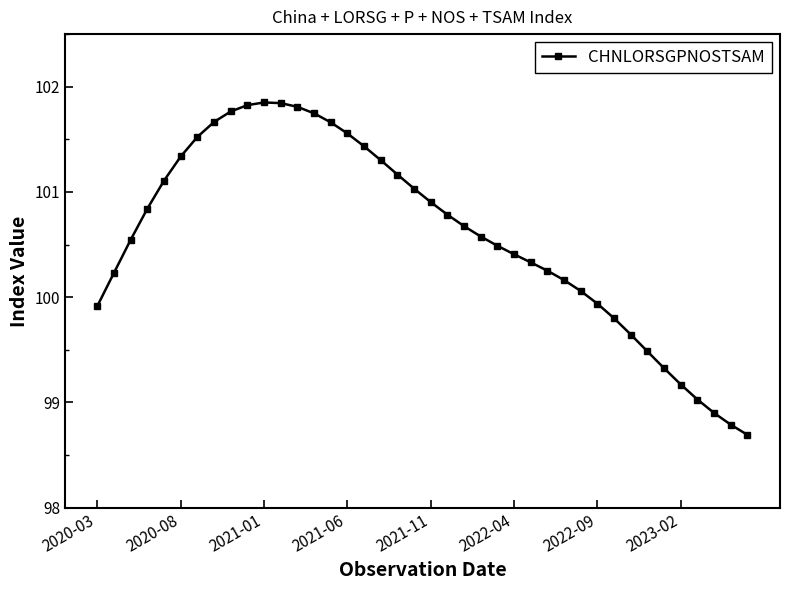

What is the difference between the maximum and minimum values?

3.2